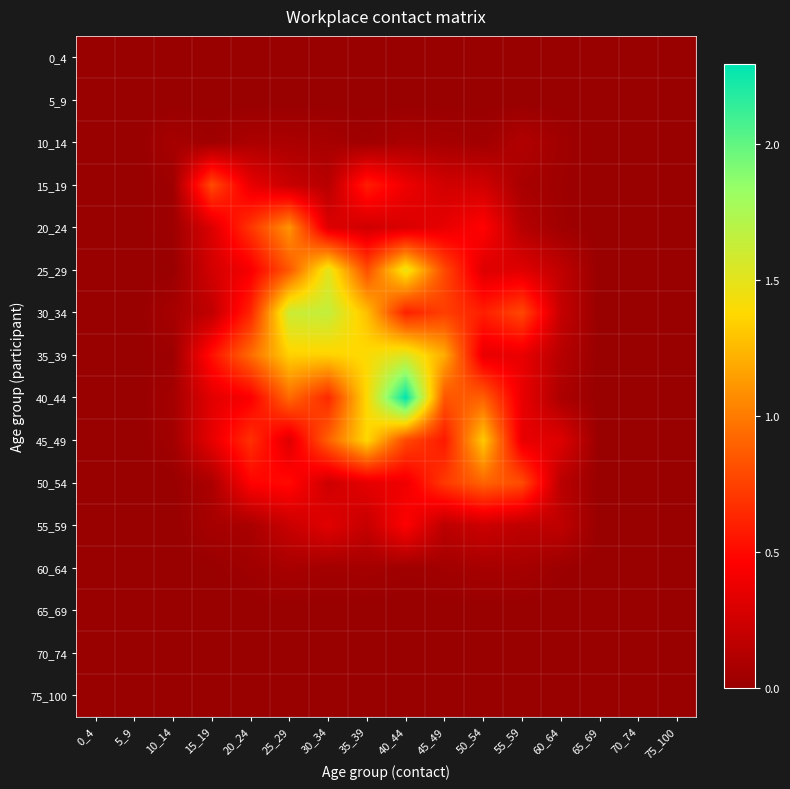

Between 55_59 and 5_9, which is larger?

55_59